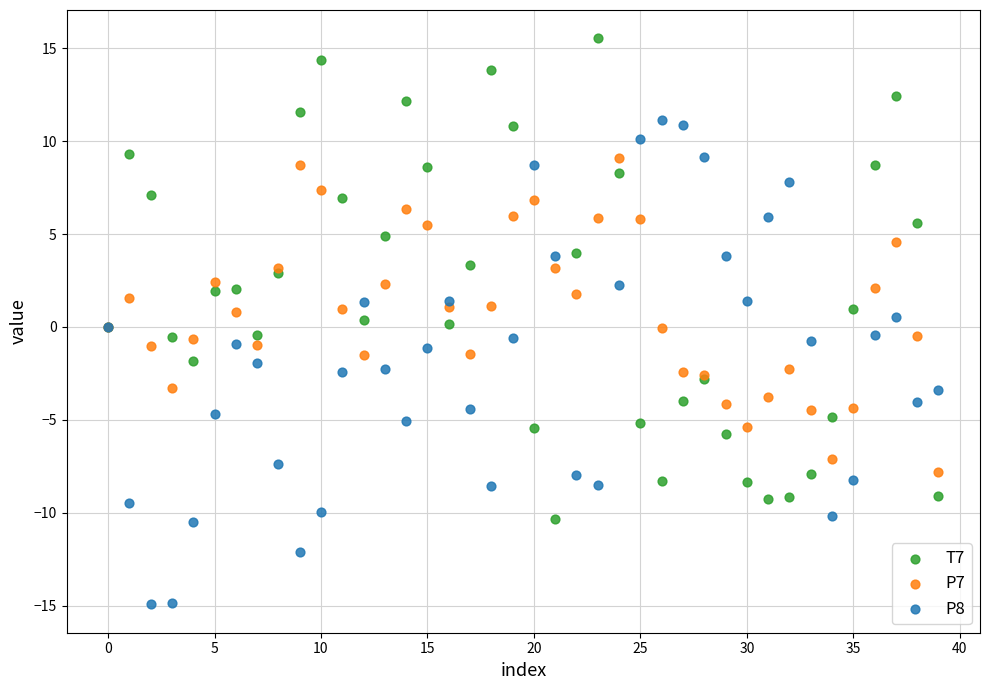

Which series contains the lowest Y value?

P8